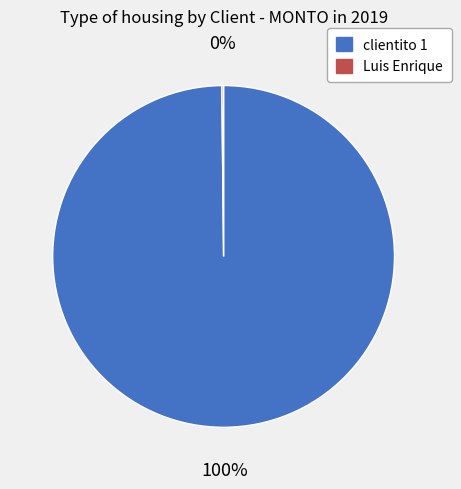

To the nearest percent, what is the difference between the largest and smallest slice percentages?

100%